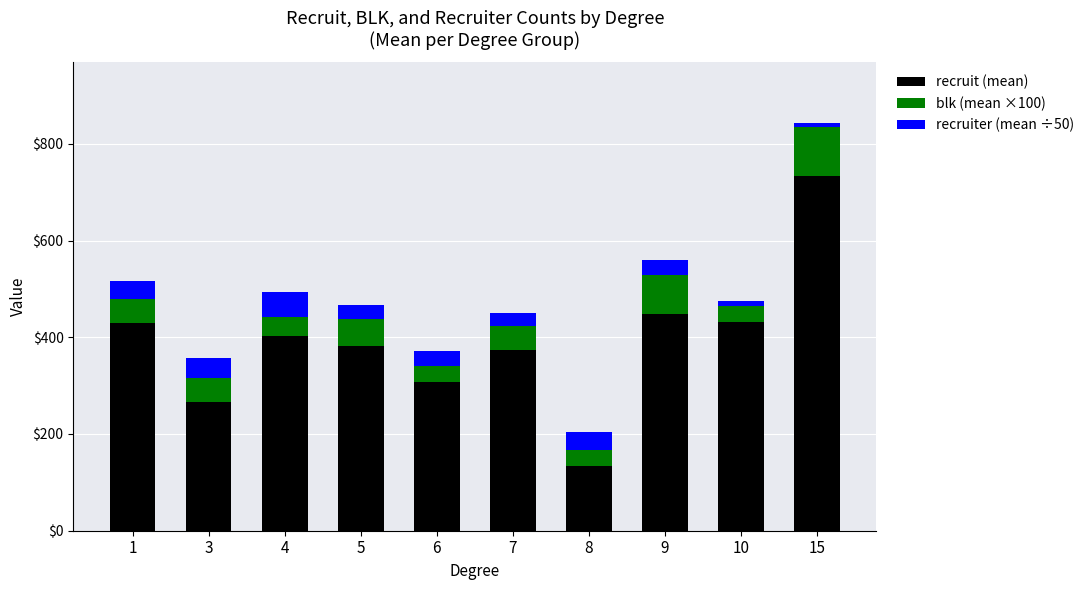

What is the total value across all series at 6?

370.7